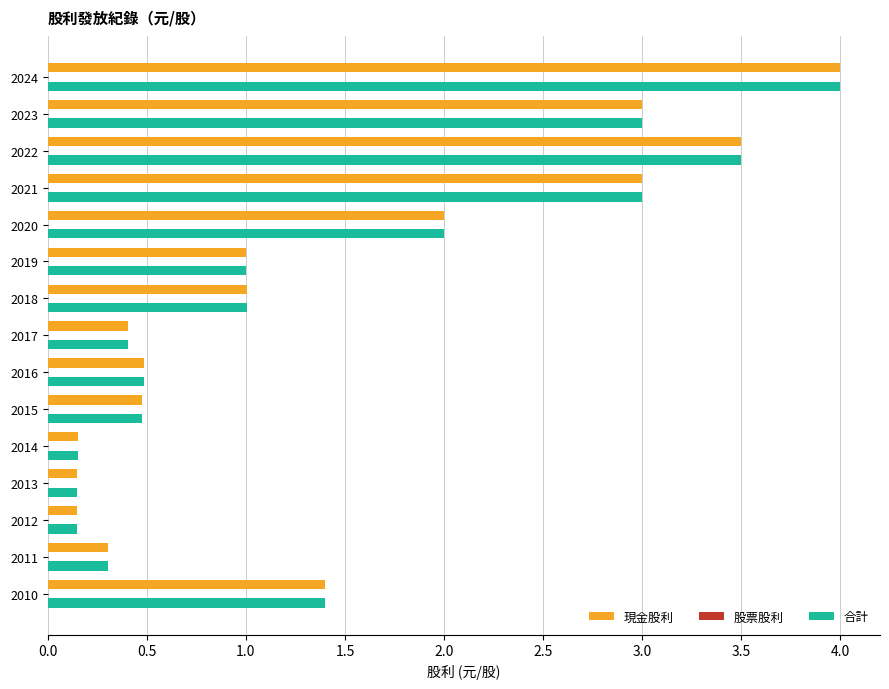

What is the total value across all series at 2014?

0.3